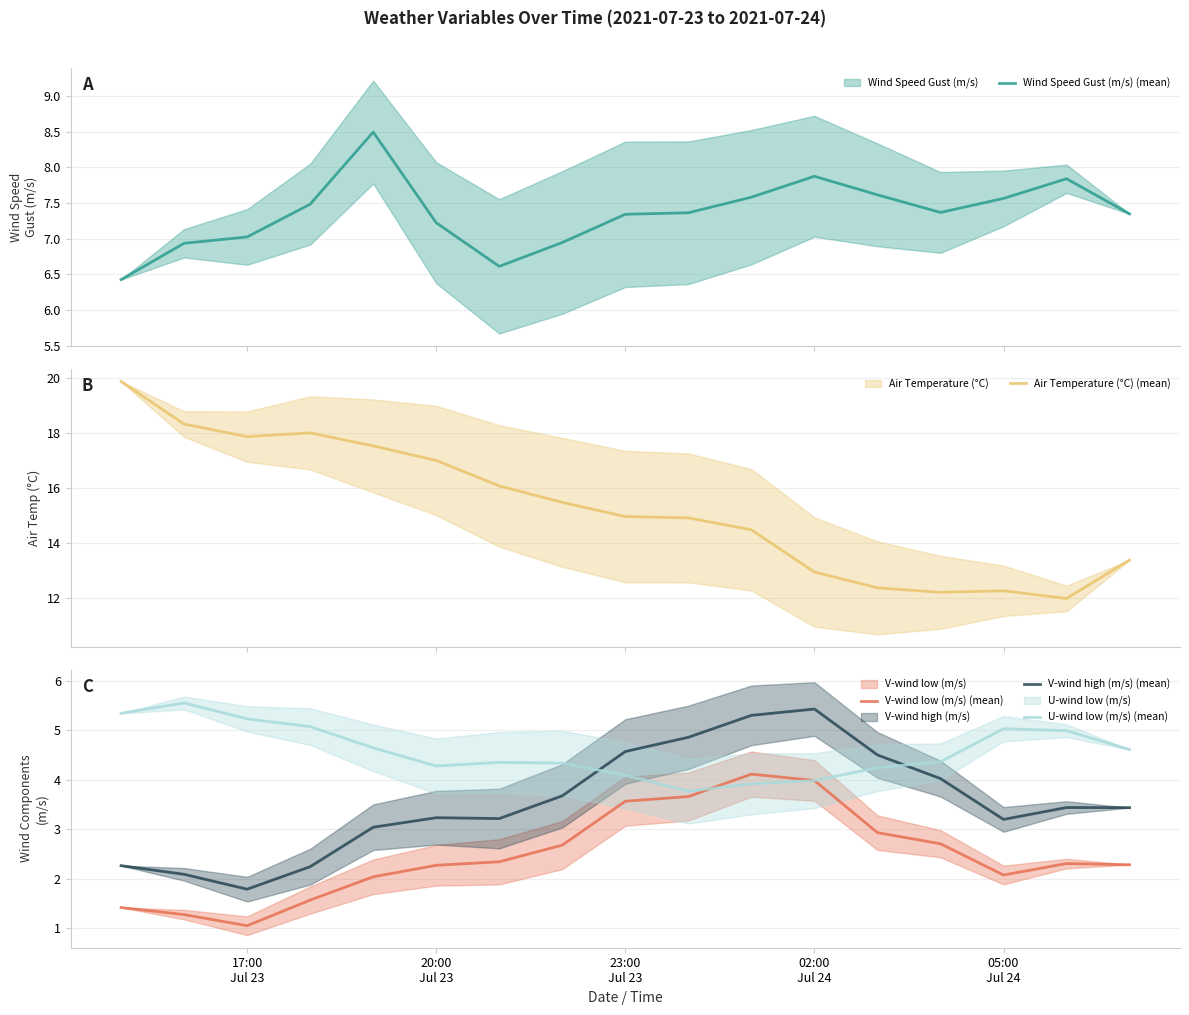

How many data points in V-wind low (m/s) (mean) are less than 2?

4